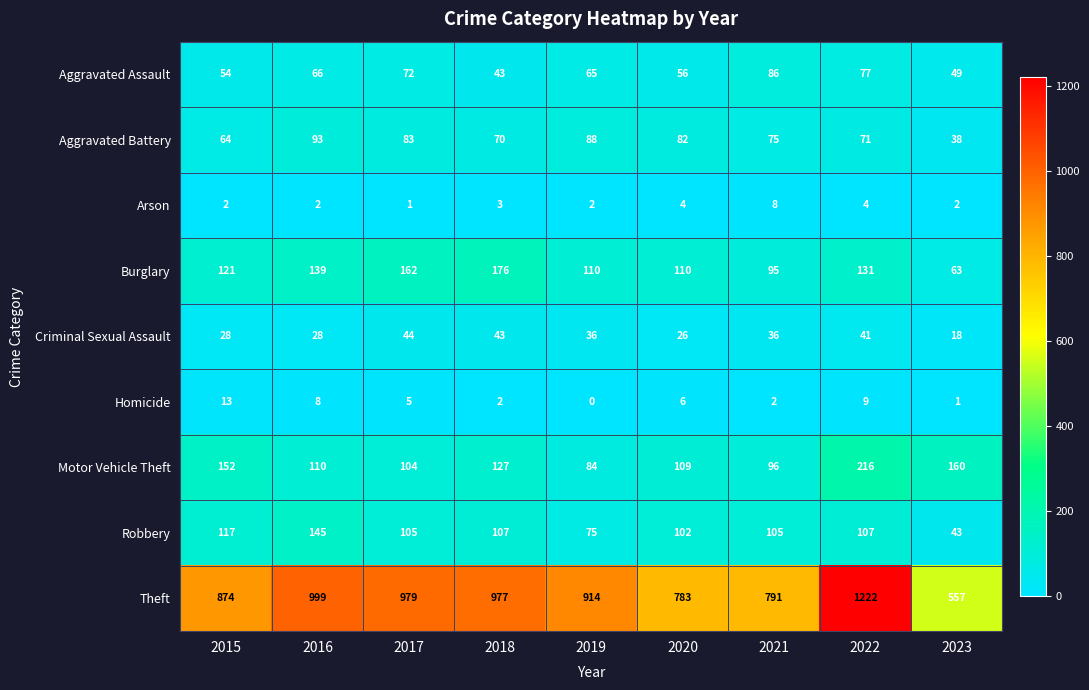

What is the greatest value displayed?

1222